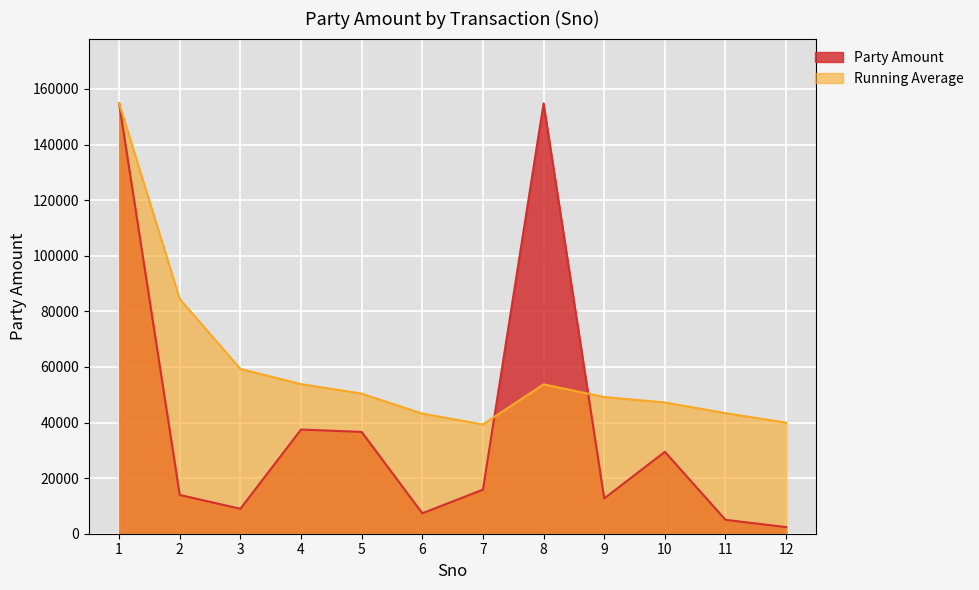

True or false: there are more than 2 points higher than both neighbors.

True